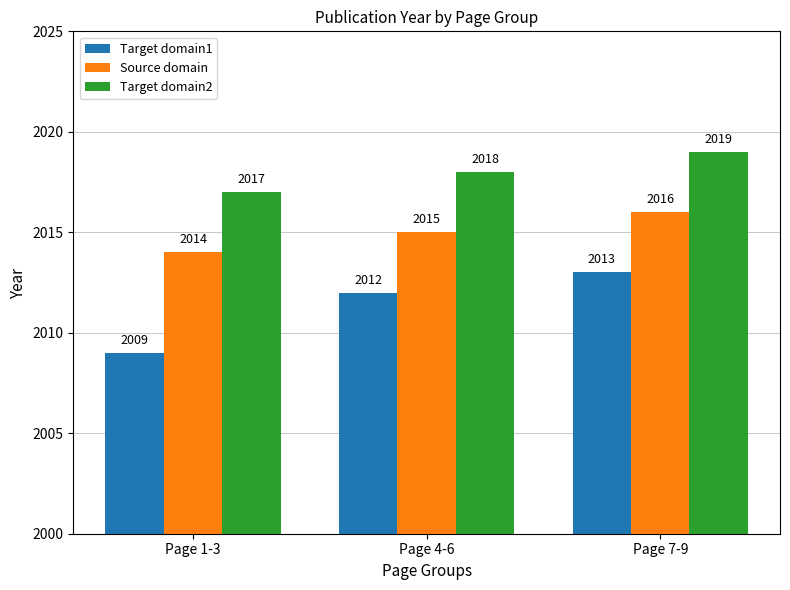

How many data points in Source domain are less than 2015?

1